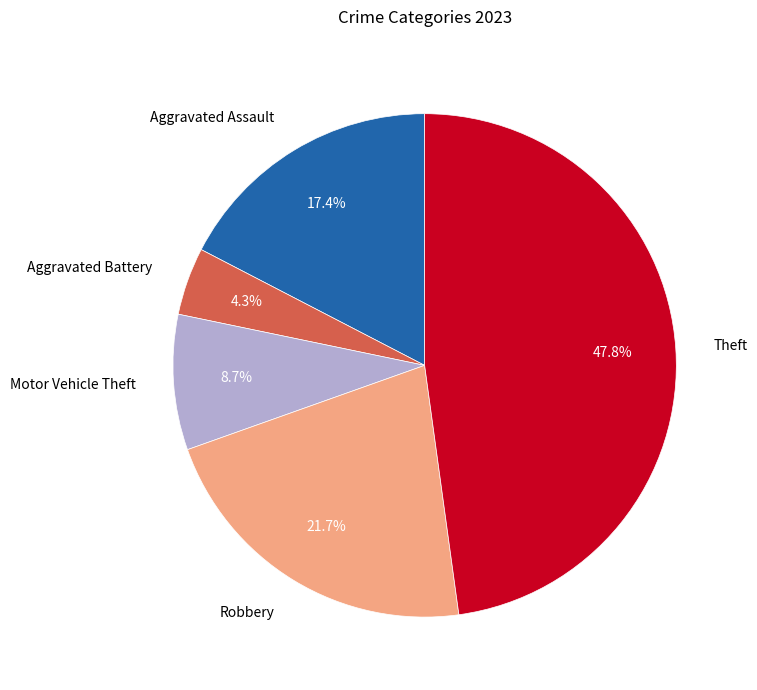

What is the ratio of the value at Aggravated Battery to the value at Motor Vehicle Theft?

0.5